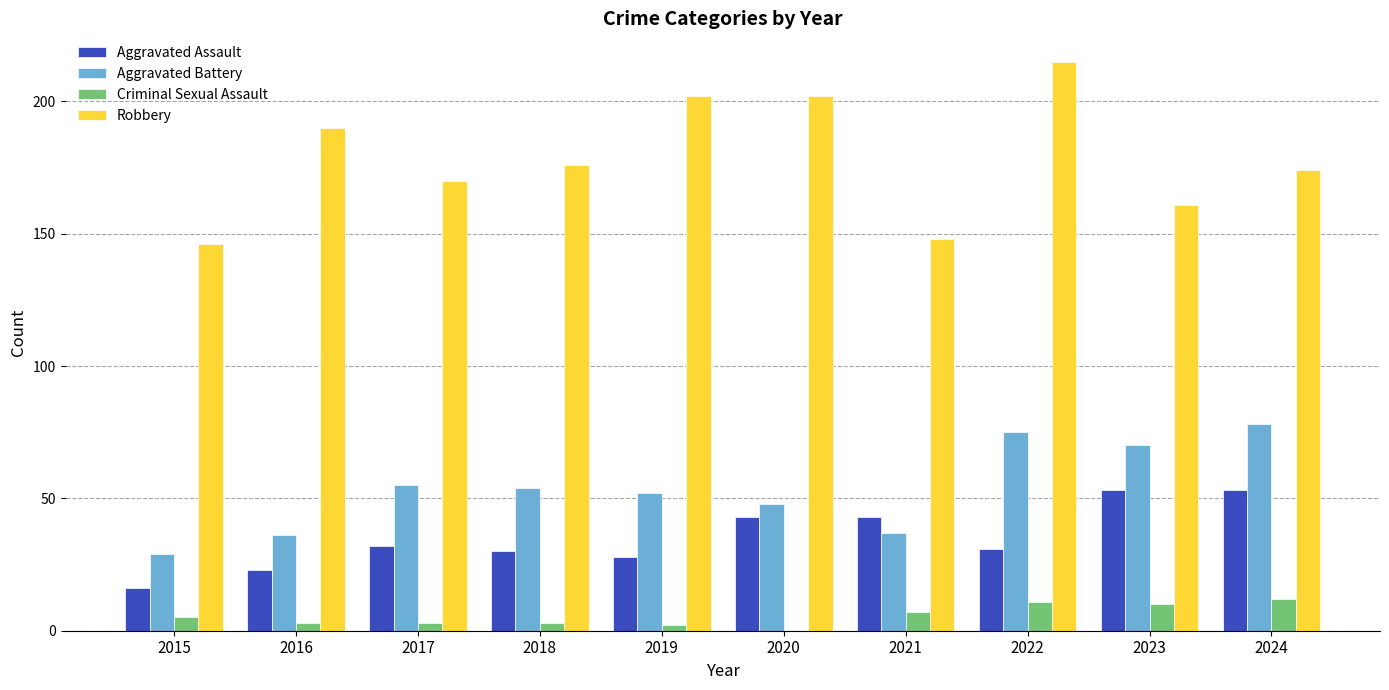

Is the value of Robbery at 2022 greater than the value of Aggravated Battery at 2021?

Yes